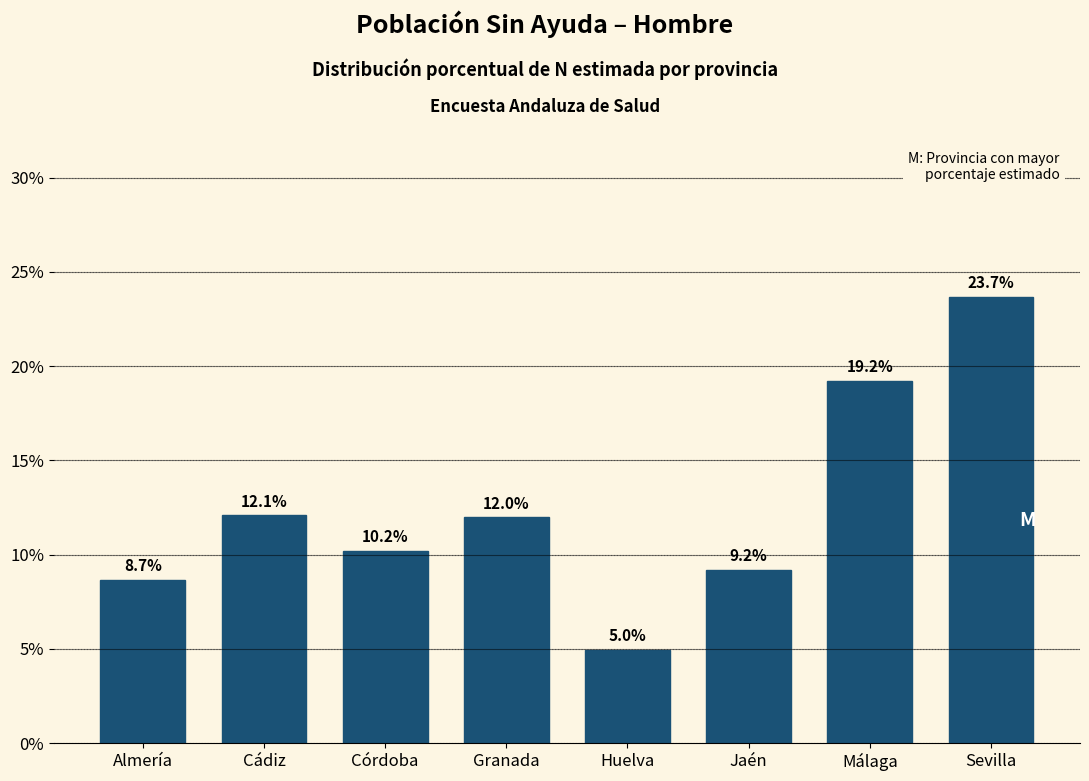

Reading left to right, list all the values displayed in this chart.

8.7	12.1	10.2	12.0	5.0	9.2	19.2	23.7